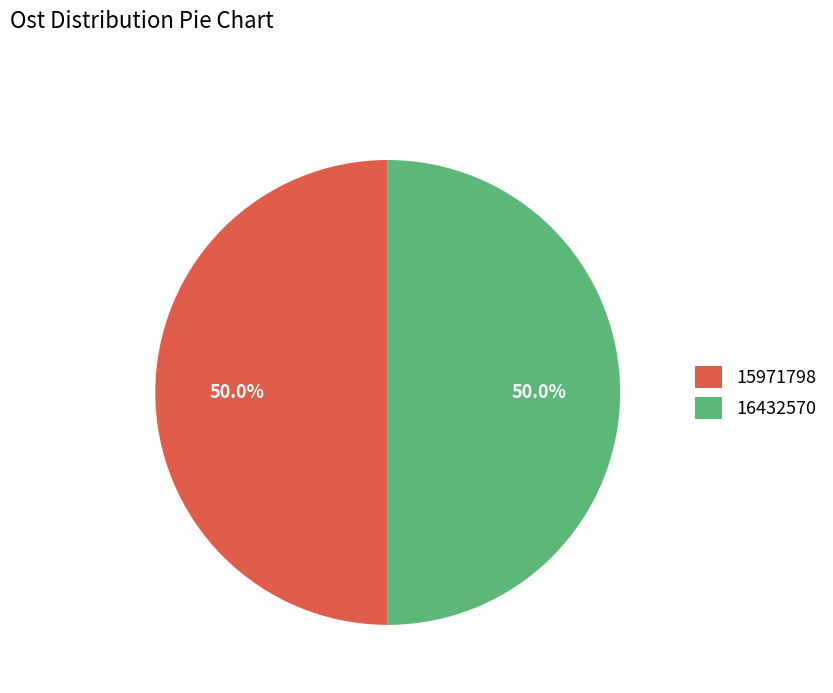

What is the ratio of the value at 16432570 to the value at 15971798?

1.0